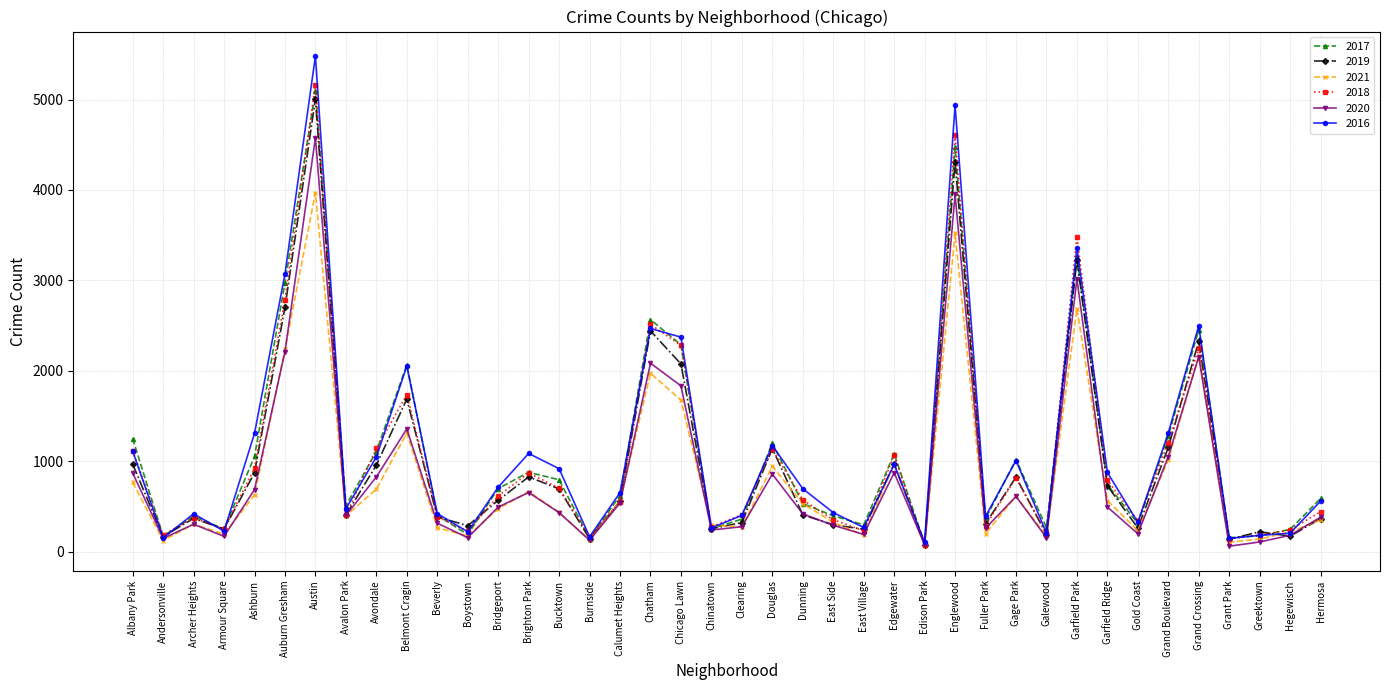

At which label is 2020 closest to 2319?

Auburn Gresham